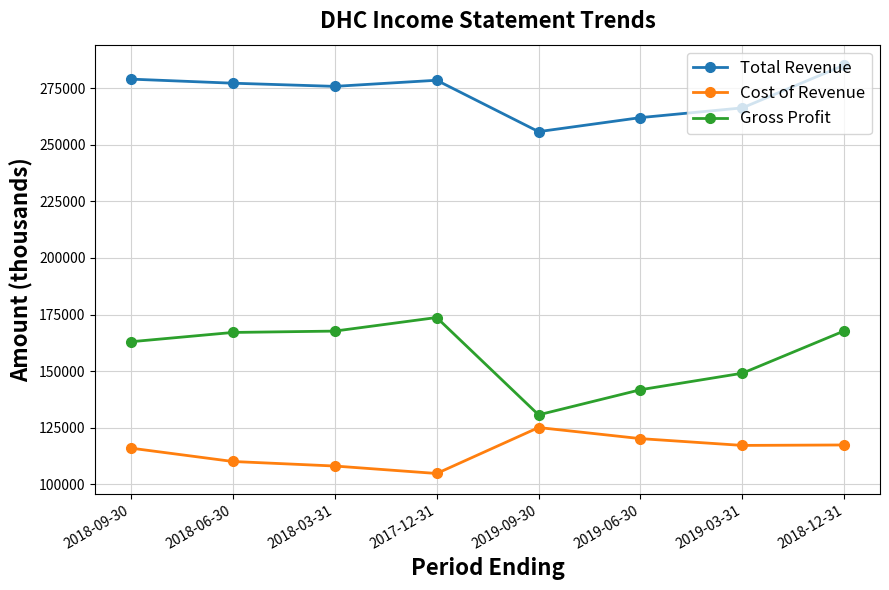

What is the sum of the Gross Profit values at 2019-03-31 and 2017-12-31?

322800